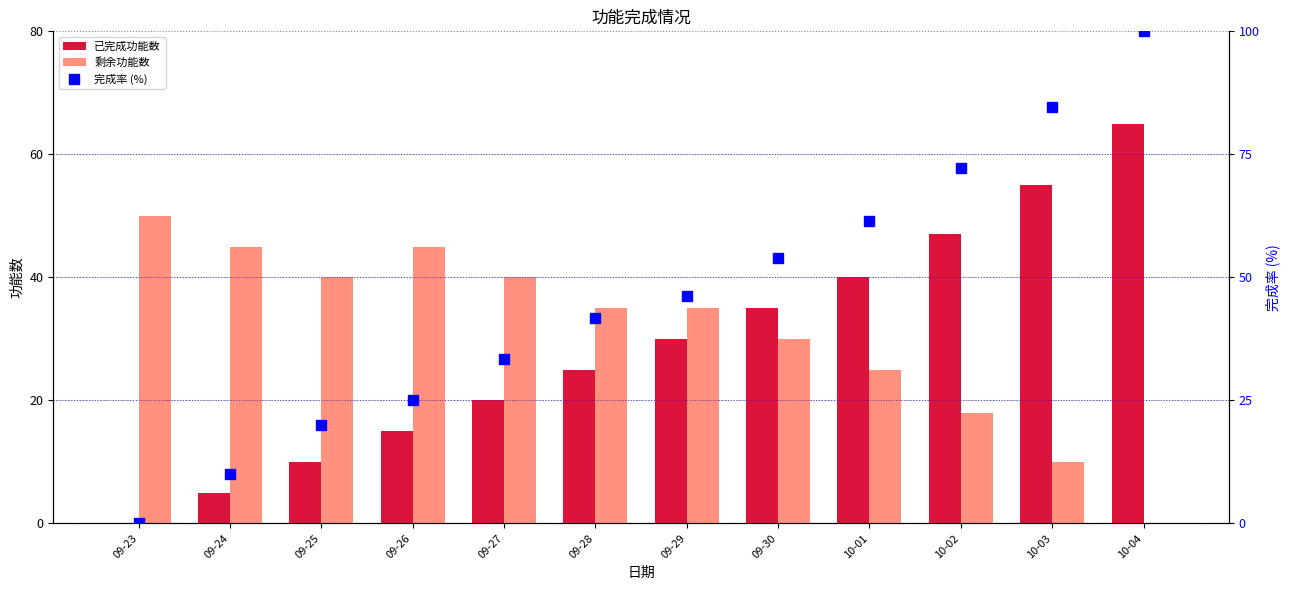

True or false: 剩余功能数 has a value of 40.0 at 09-25.

True